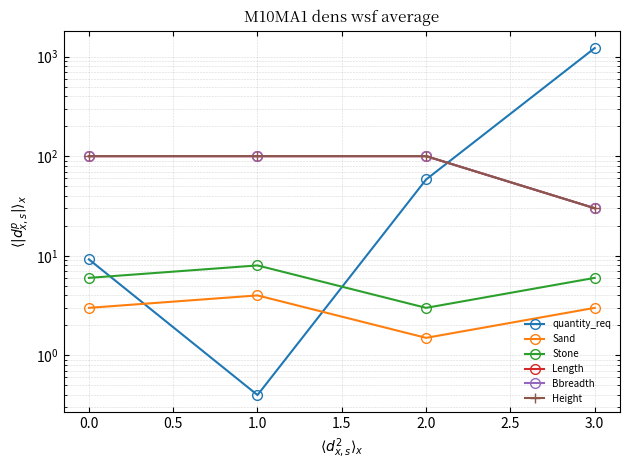

The value of Height at 1.0 is 54.2. True or false?

False